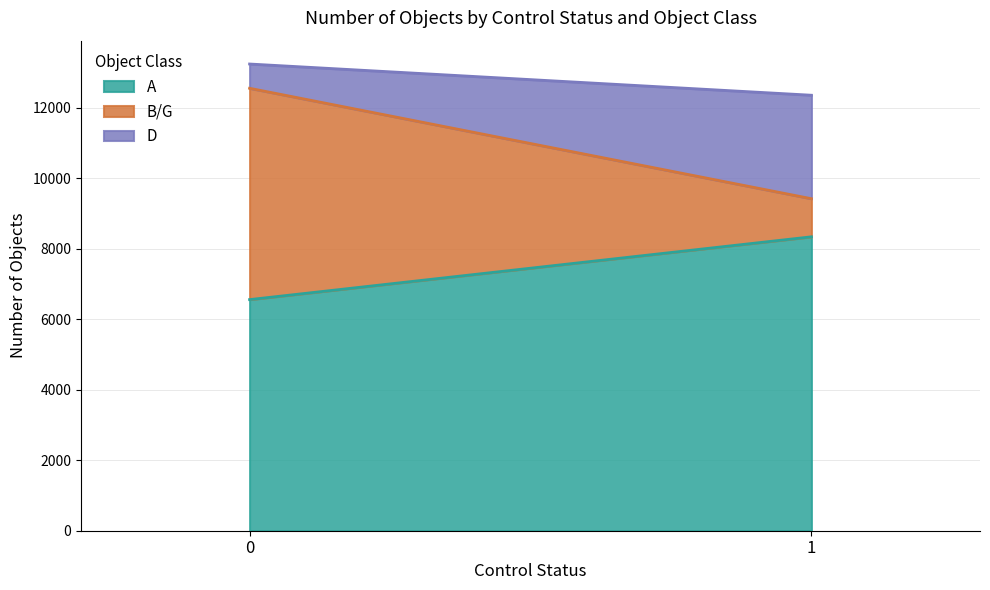

Is it true that D equals 1105 at 0?

False